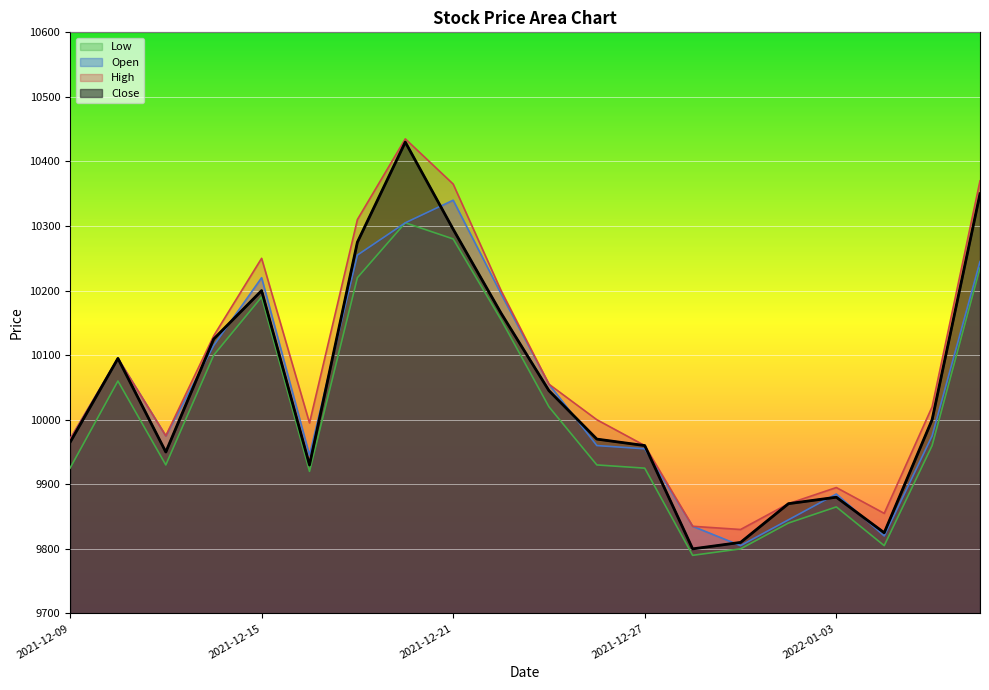

How many times do Open and Close cross each other?

9